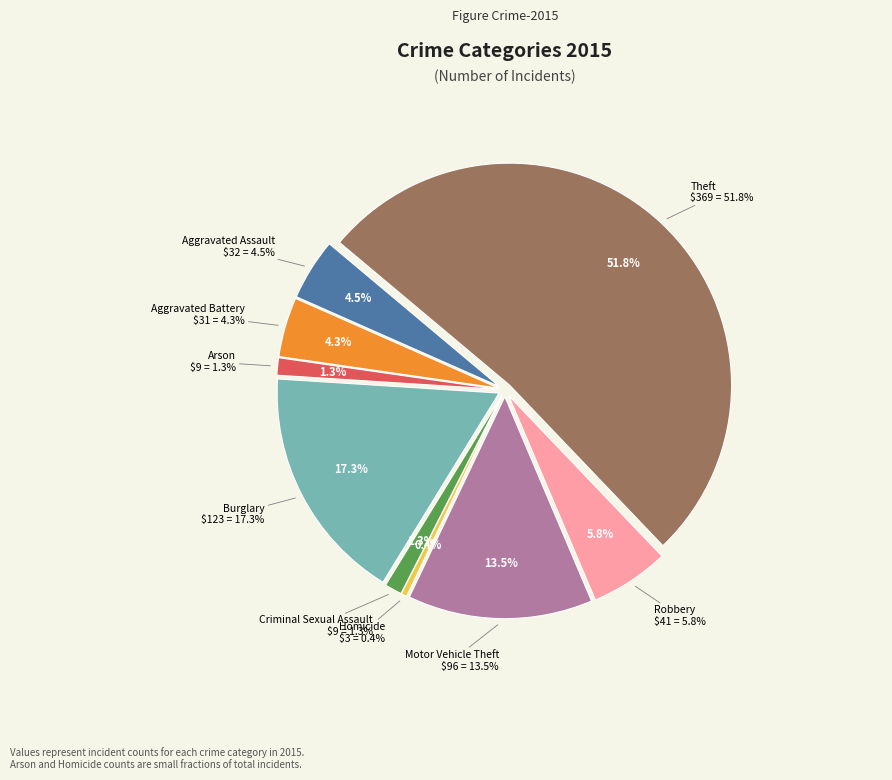

What percentage is the Criminal Sexual Assault slice, to the nearest percent?

1%